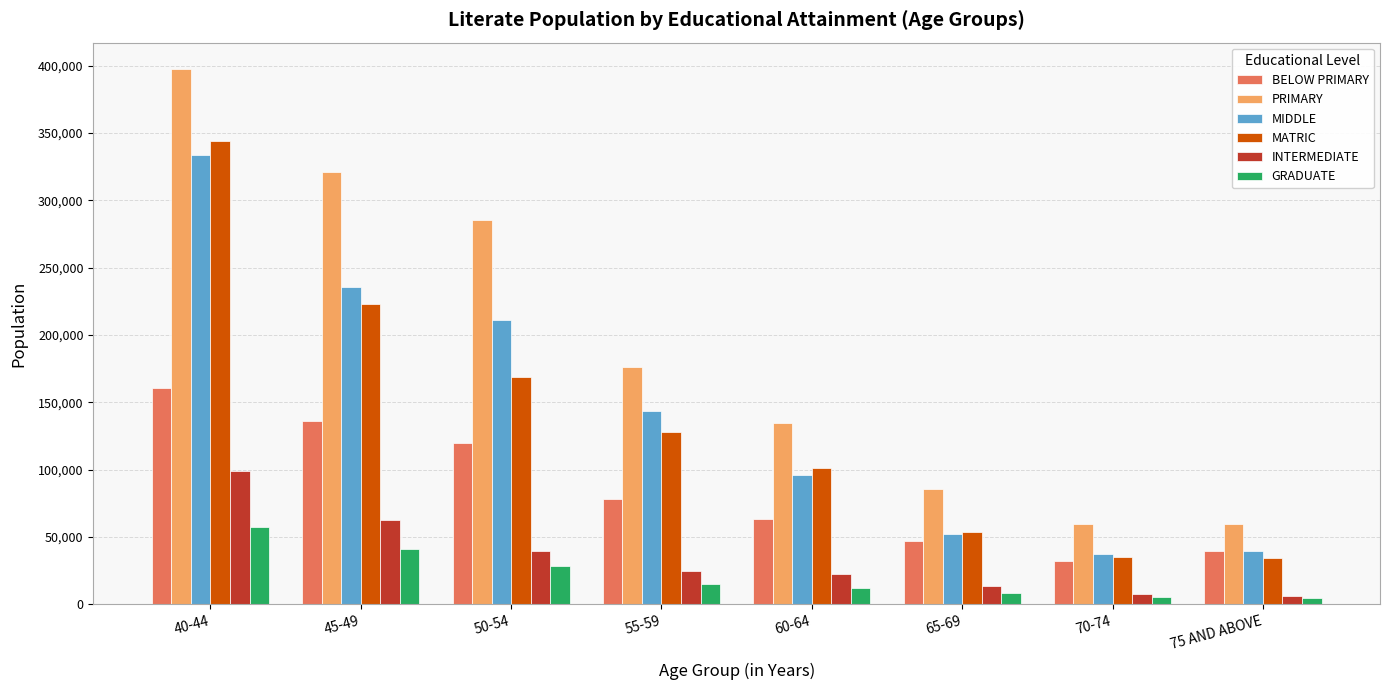

Is the value of INTERMEDIATE at 50-54 greater than the value of BELOW PRIMARY at 70-74?

Yes